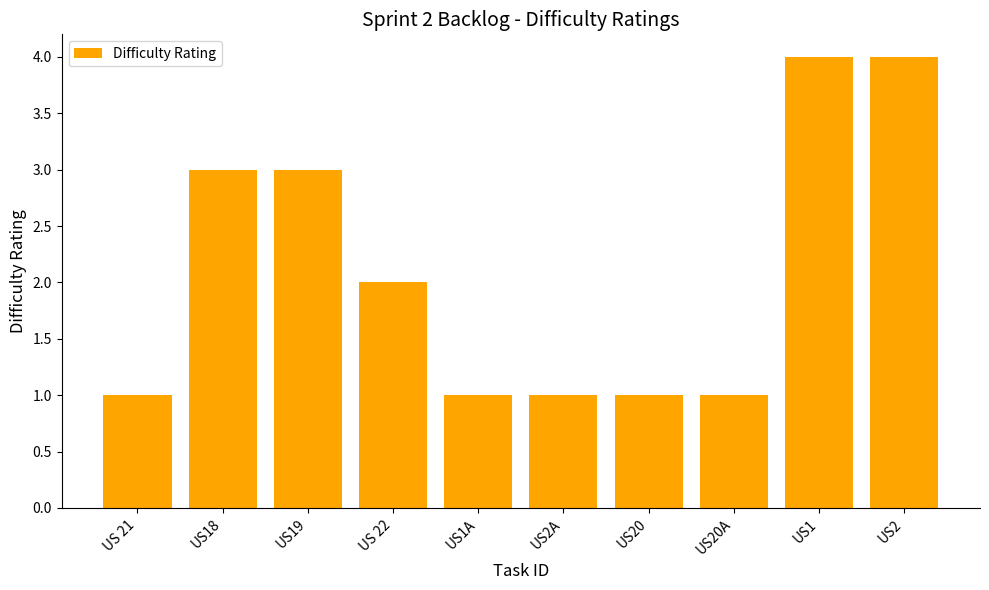

What value does the data have at US 22?

2